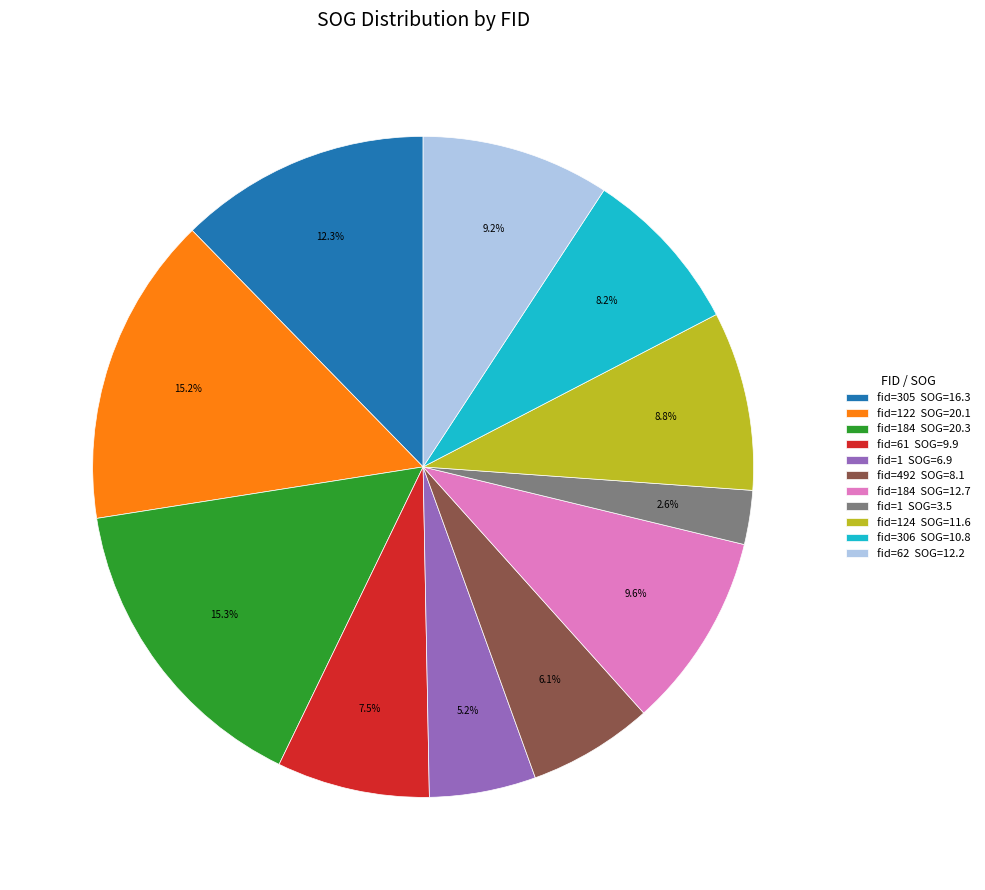

Is the sum of fid=1 SOG=3.5 and fid=62 SOG=12.2 greater than half?

No